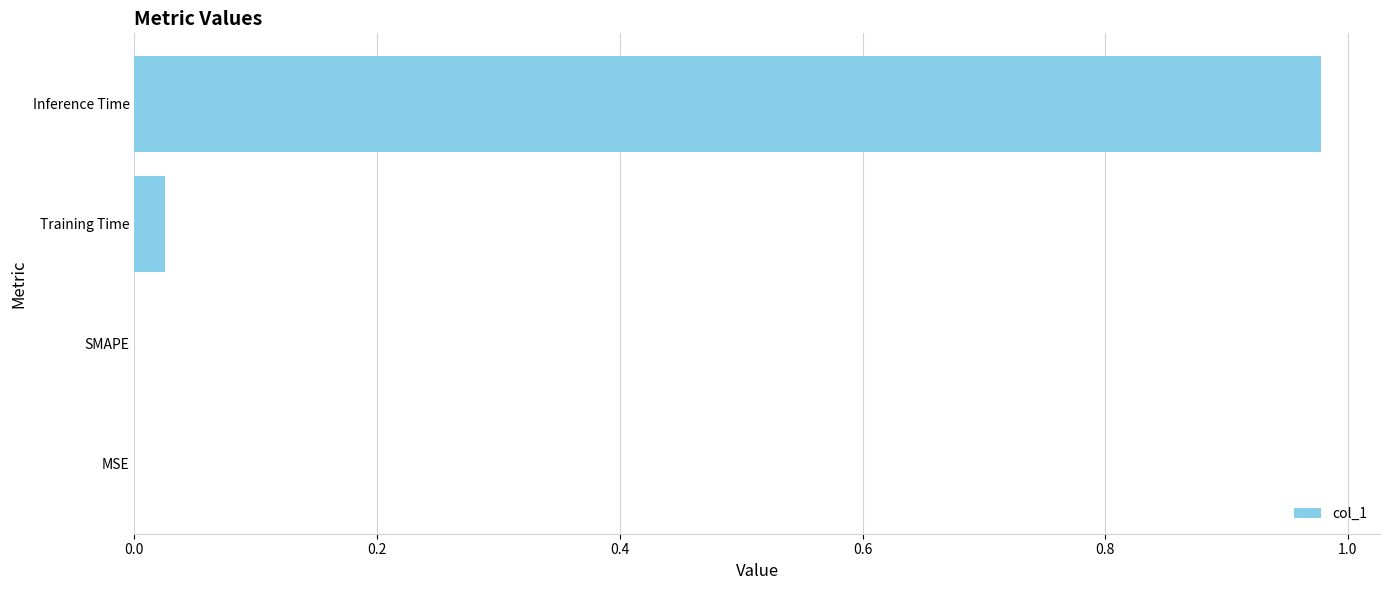

How many distinct data groups are displayed?

1